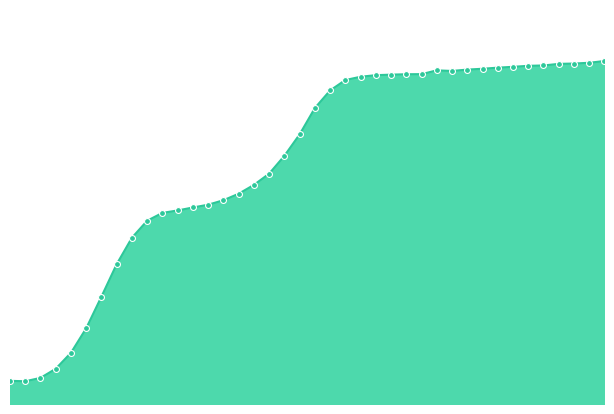

How many lines are shown in the chart?

1